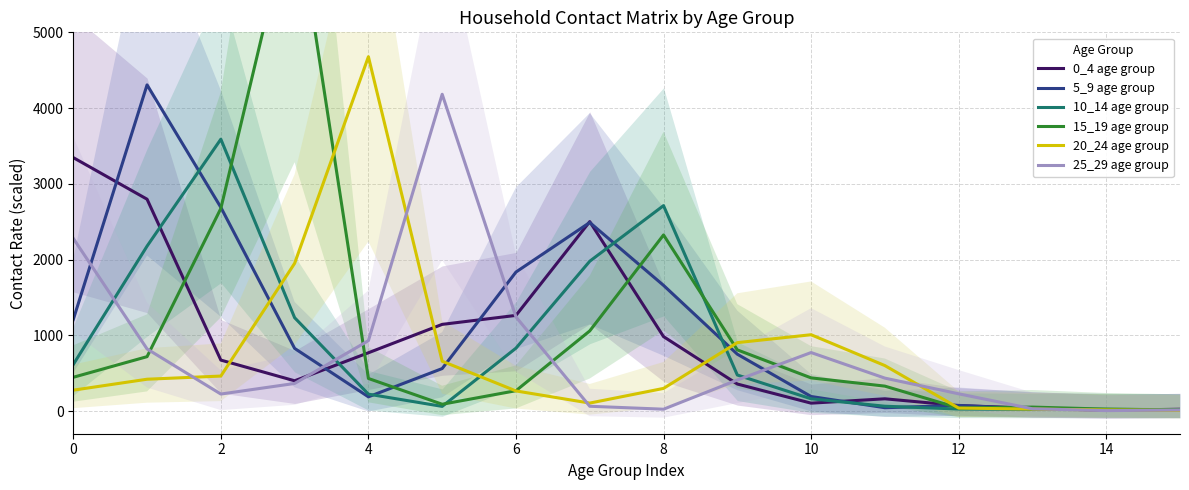

What is the maximum value for 20_24 age group?

4678.0